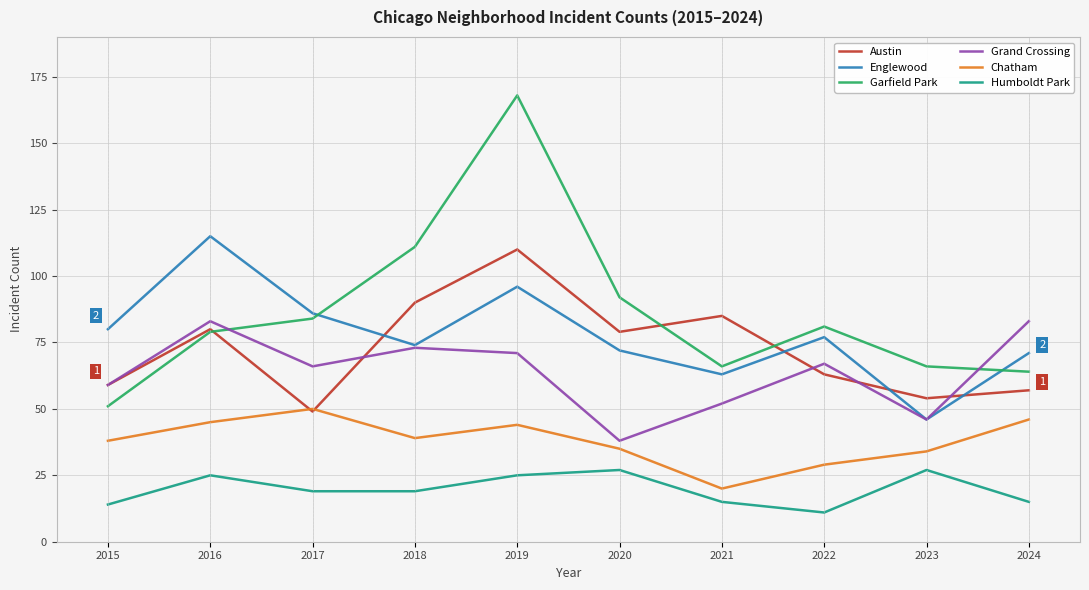

True or false: Humboldt Park and Garfield Park cross at least once.

False